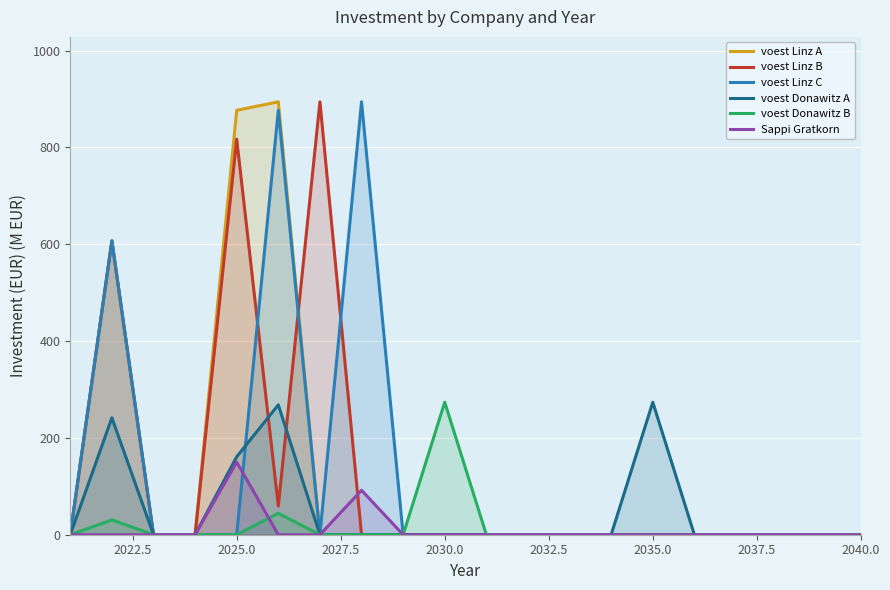

Which series has the largest range (max minus min)?

voest Linz A